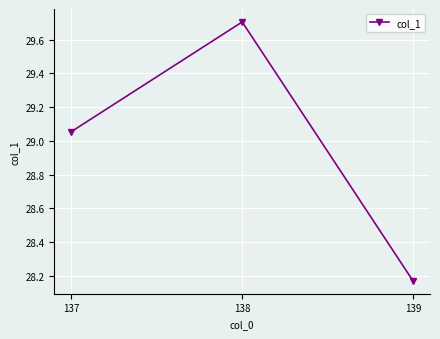

What is the difference between the values at 138 and 139?

1.5